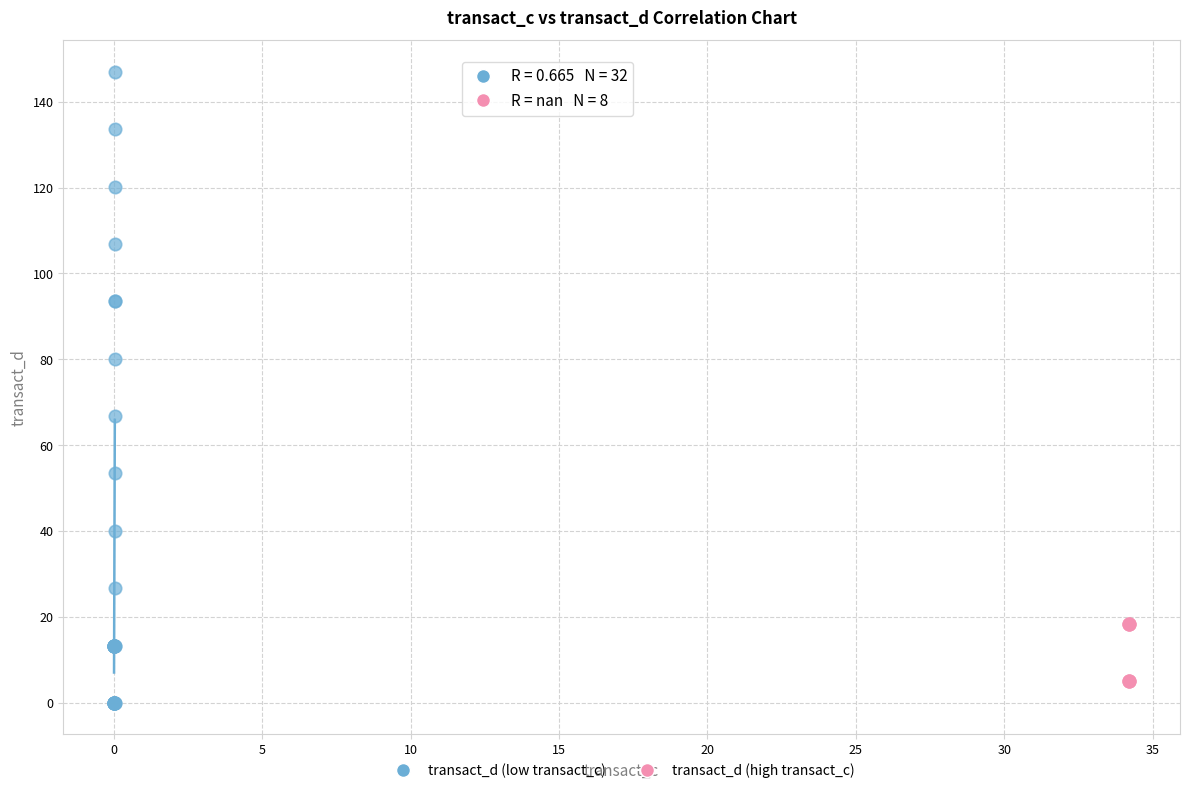

Which series reaches the minimum Y coordinate?

transact_d (low transact_c)